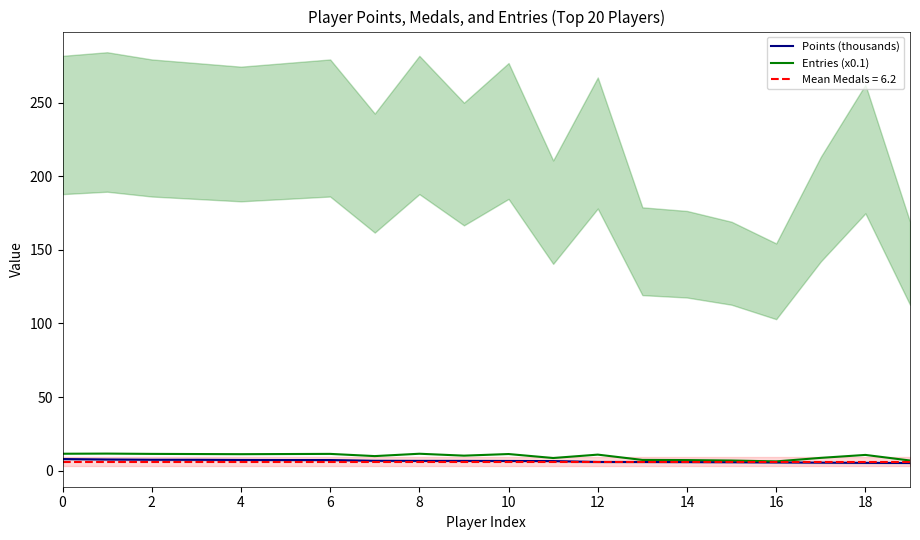

True or false: Entries (x0.1) has a value of 10.9 at 12.

True